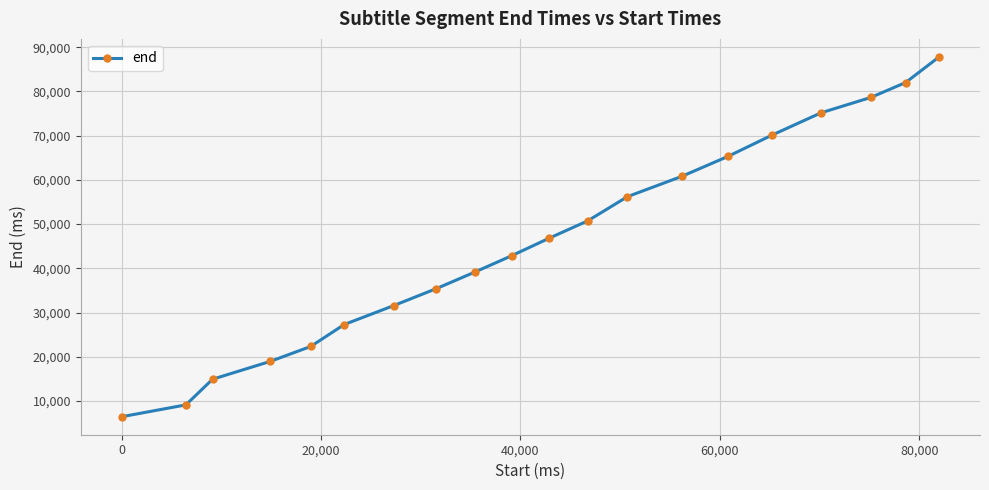

Reading right to left, list all the values displayed in this chart.

87800	82000	78640	75160	70160	65280	60800	56200	50740	46760	42840	39120	35400	31560	27280	22320	18960	14920	9120	6440